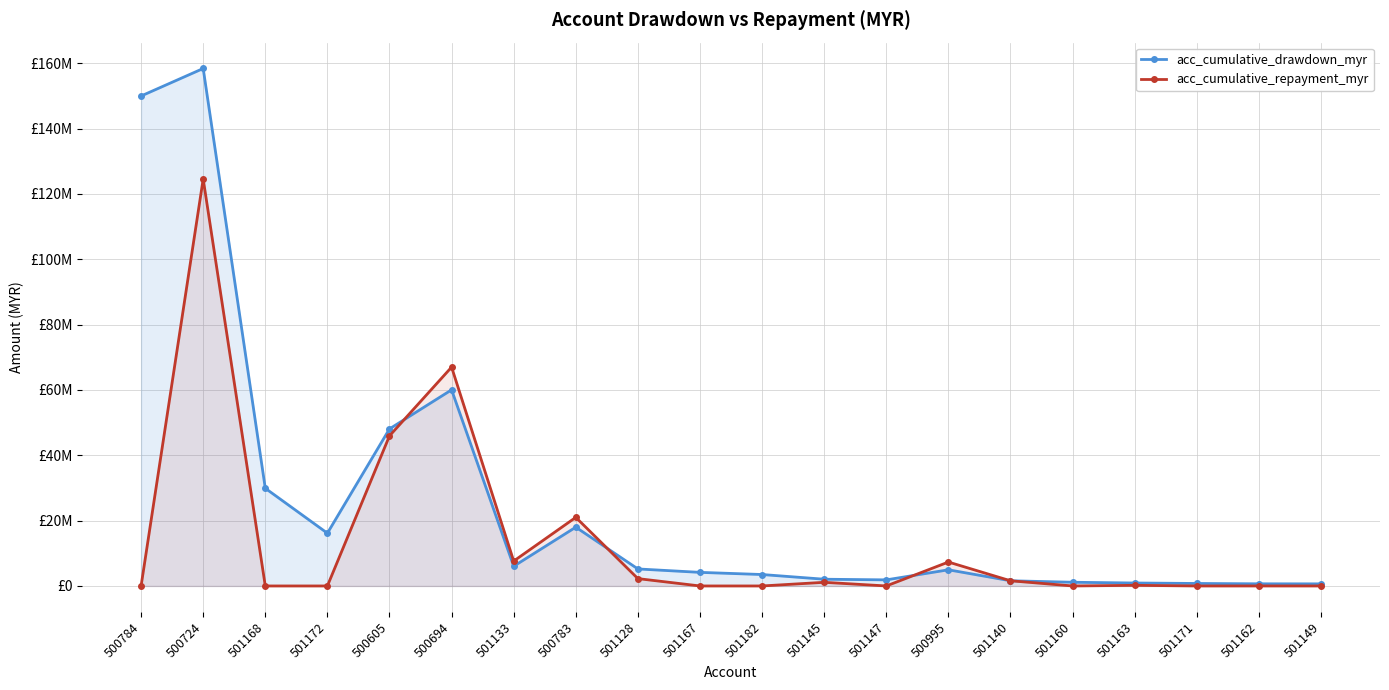

Reading right to left, list all the values displayed in this chart.

acc_cumulative_drawdown_myr: 642133.6	658525.0	761232.3	903350.1	1130497.0	1587272.2	4947000.0	1862823.8	2061225.1	3500000.0	4161346.5	5208983.8	18000000.0	6030611.7	60045932.9	48084490.7	16150383.1	29901859.2	158420533.9	150000000.0
acc_cumulative_repayment_myr: 0.0	3659.4	0.0	194864.8	0.0	1587296.4	7322000.0	0.0	1116245.6	0.0	0.0	2248239.8	21000000.0	7618221.9	66998849.7	45955106.8	0.0	0.0	124589414.5	0.0